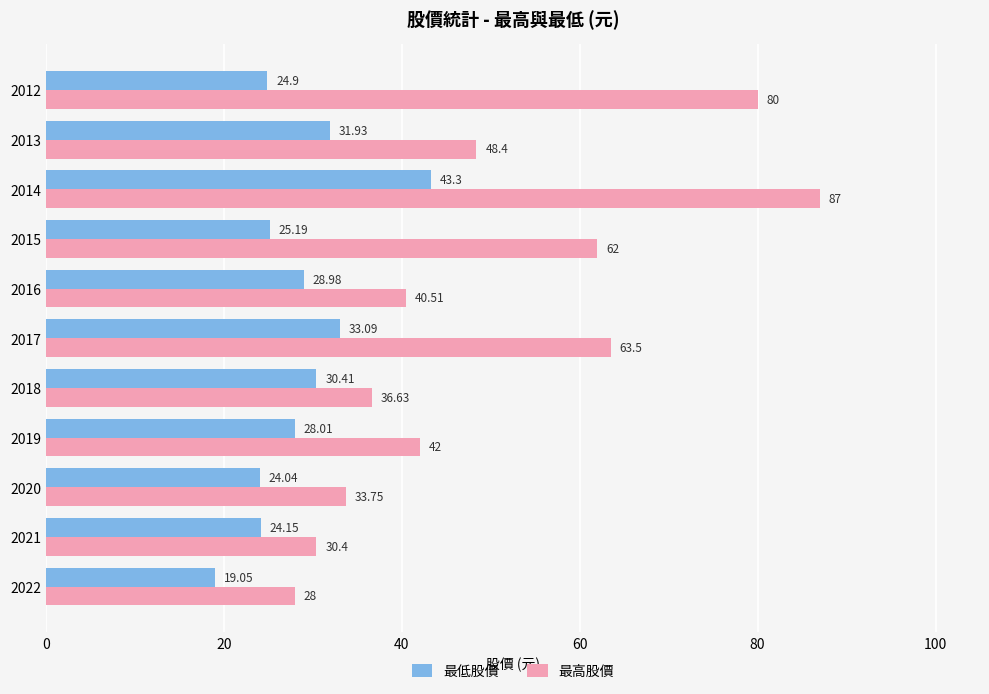

Rank the series by their maximum value, from highest to lowest.

最高股價, 最低股價